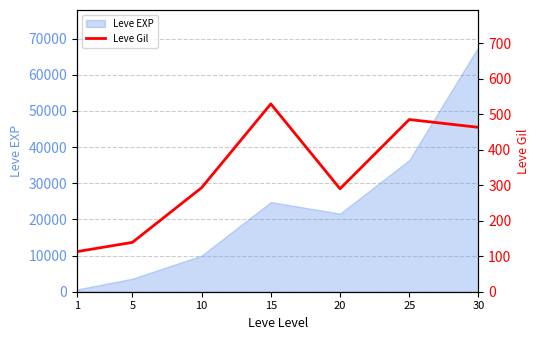

Read the value at 1.

113